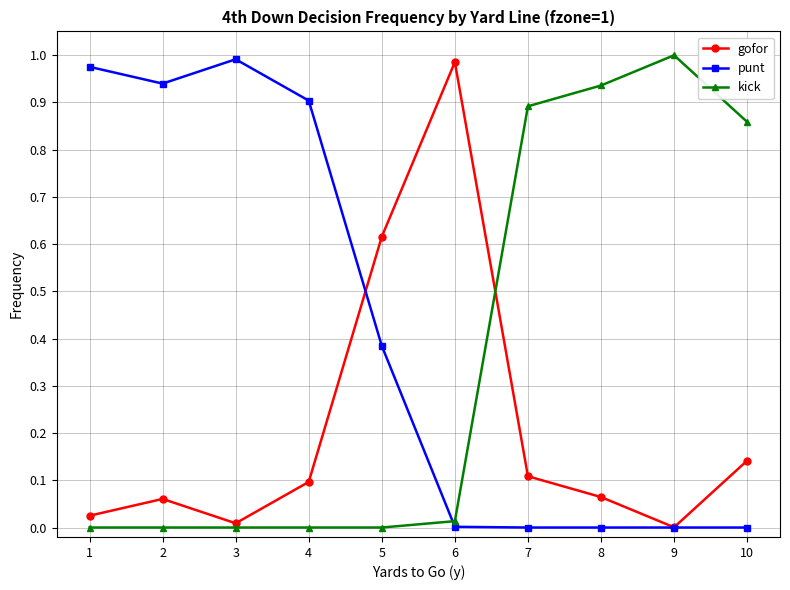

At which label does gofor reach its peak?

6